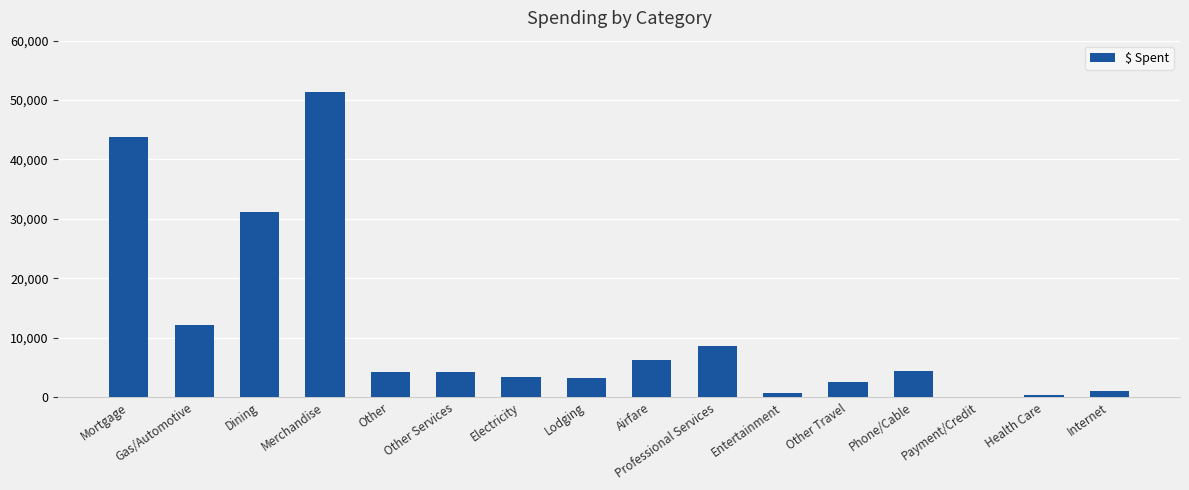

Which has a higher value, Entertainment or Gas/Automotive?

Gas/Automotive